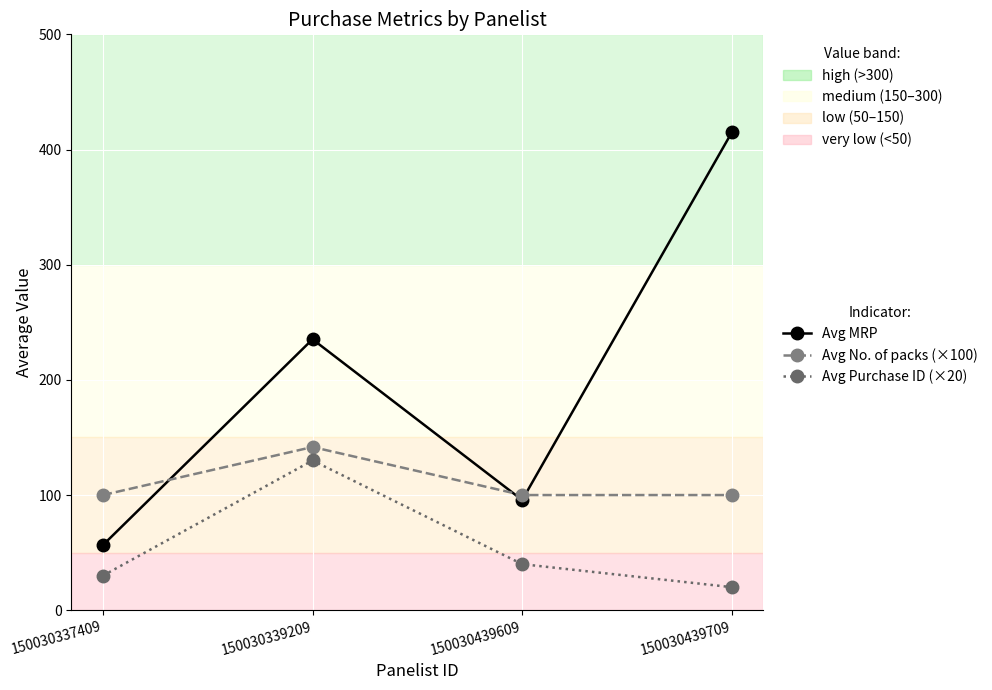

Does the chart have visible grid lines?

Yes